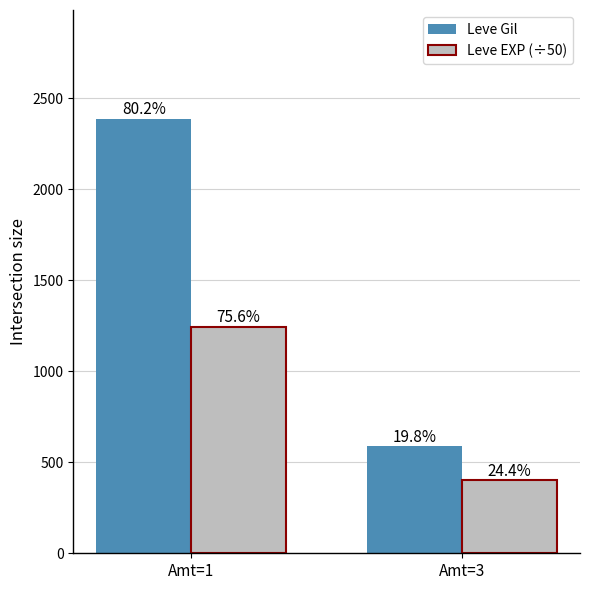

What is the value of the Leve EXP (÷50) bar at the 2nd from the left?

402